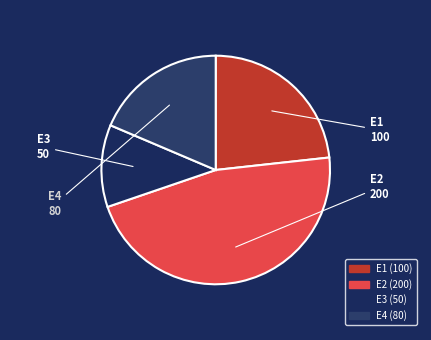

Approximately how many times larger is the value at E4 compared to E2?

0.4